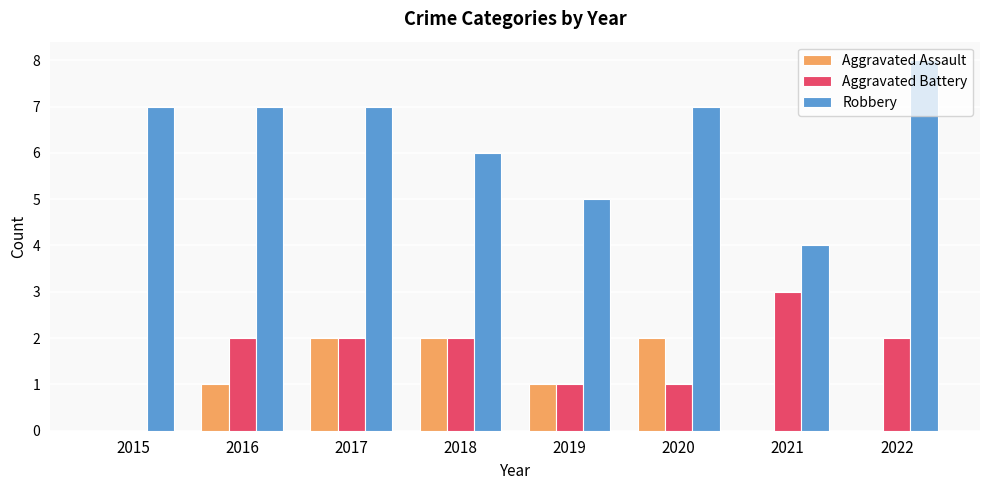

At which category is the sum across all series the highest?

2017